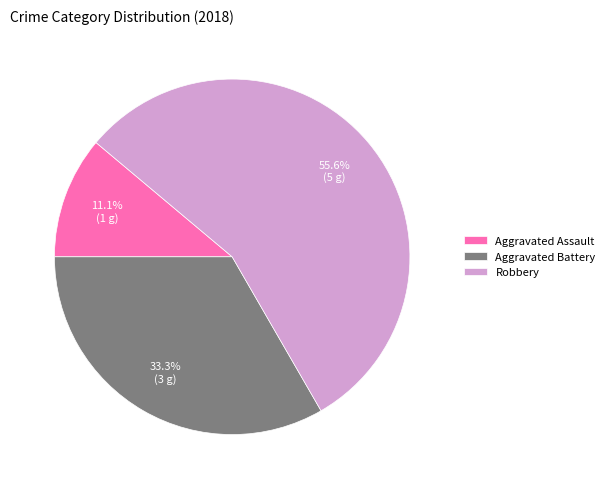

Is there any slice that represents more than half of the pie?

Yes